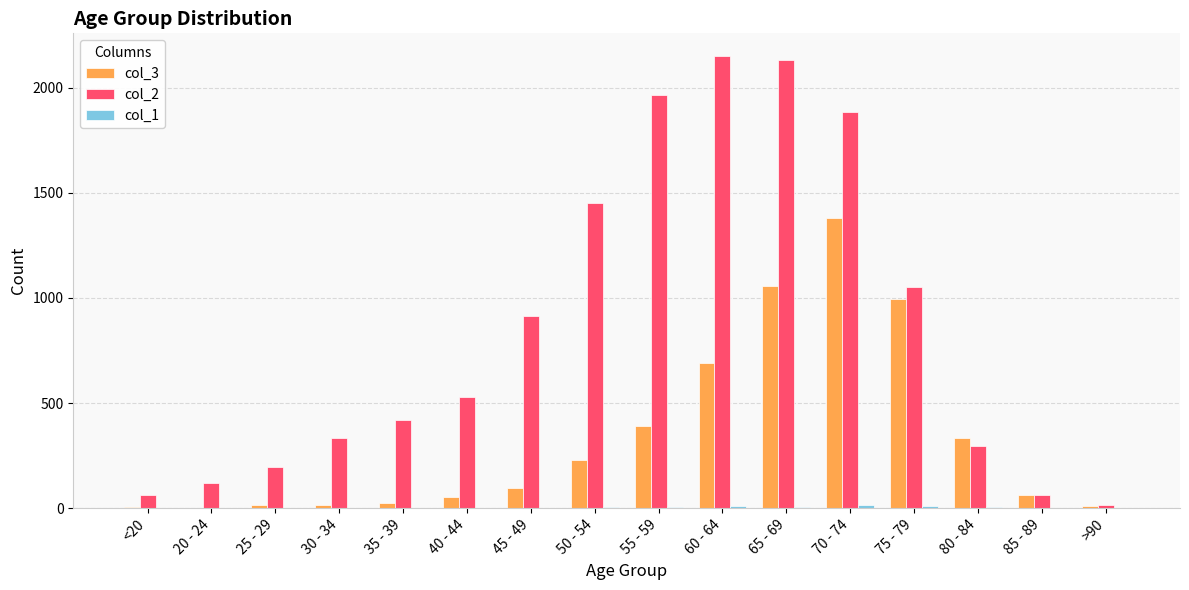

The value of col_3 at 55 - 59 is 392. True or false?

True